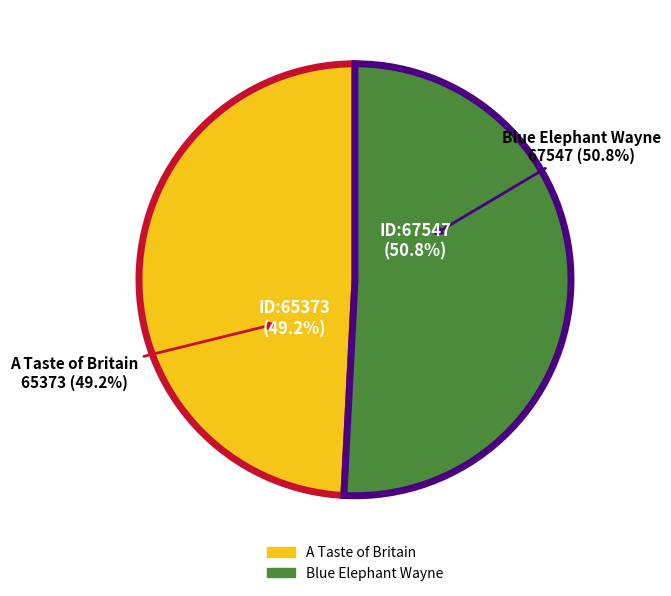

Do Blue Elephant Wayne and A Taste of Britain together represent more than half of the pie?

Yes